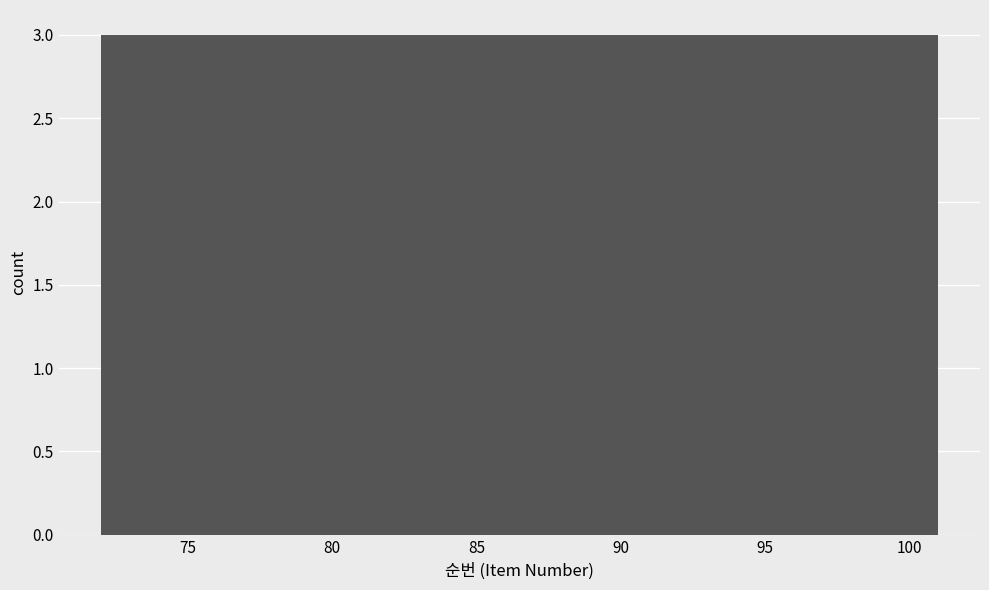

Reading left to right, list every bar in this chart as the range it spans on the x-axis followed by its height. Neither the bar edges nor the heights are printed on the chart, so give them approximately, as read against the axes.

72.0 to 74.9: 3
74.9 to 77.8: 3
77.8 to 80.7: 3
80.7 to 83.6: 3
83.6 to 86.5: 3
86.5 to 89.4: 3
89.4 to 92.3: 3
92.3 to 95.2: 3
95.2 to 98.1: 3
98.1 to 101.0: 3